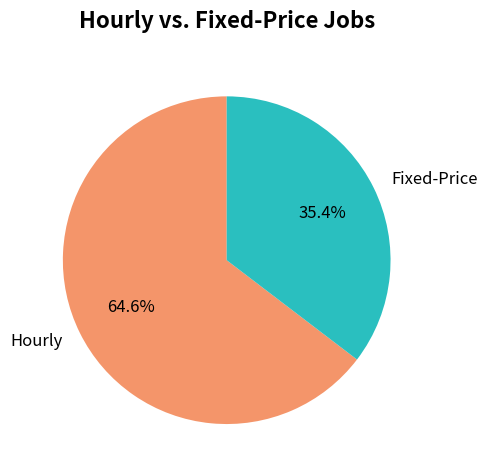

Between Fixed-Price and Hourly, which is larger?

Hourly